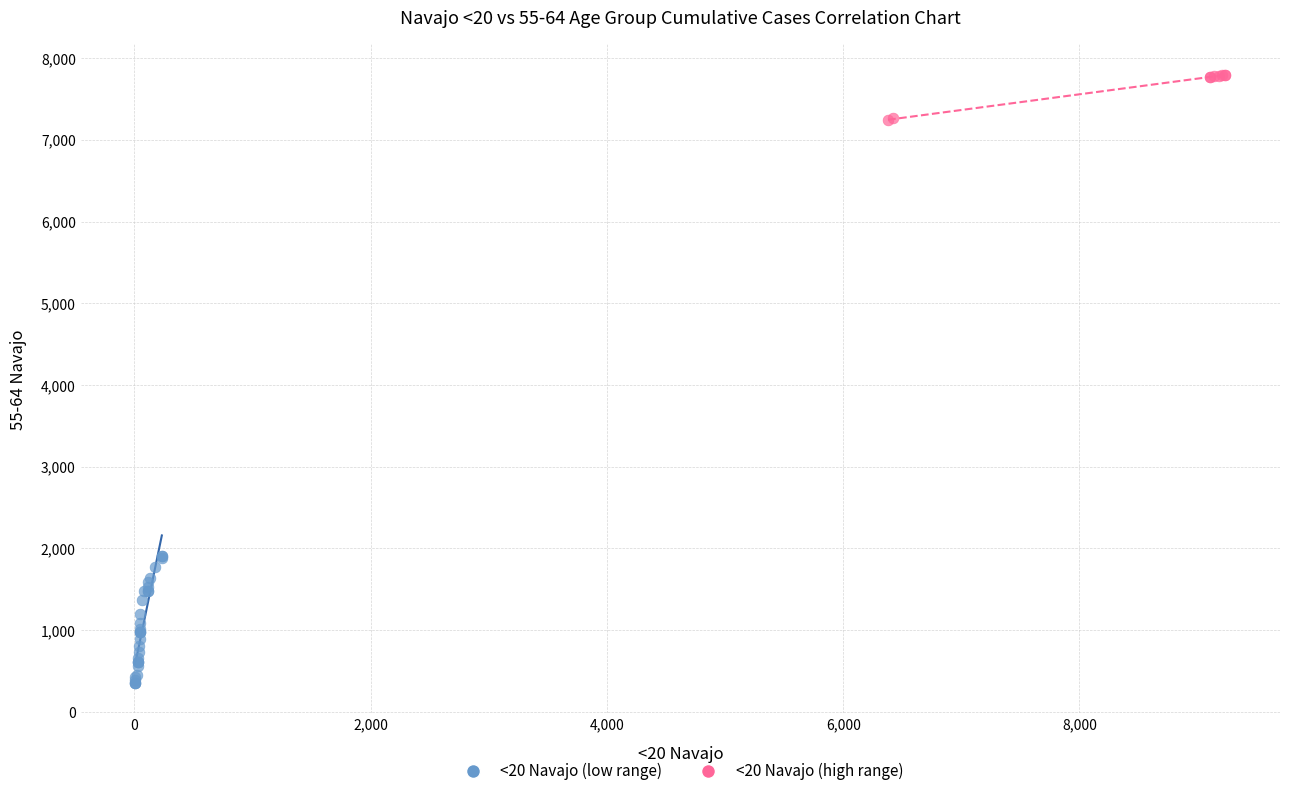

What are all the series names shown in the legend?

<20 Navajo (low range), <20 Navajo (high range)